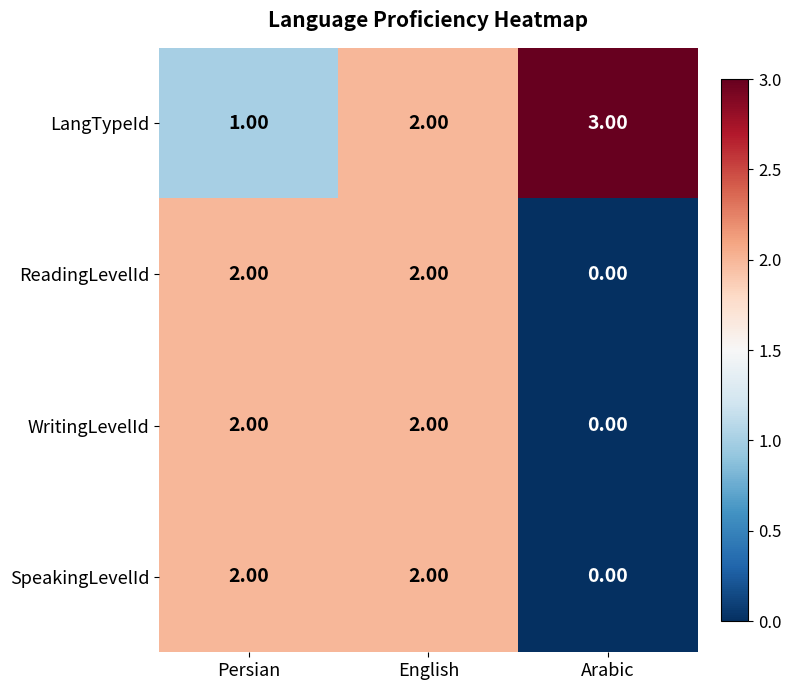

Which series changed the most between Persian and English?

LangTypeId